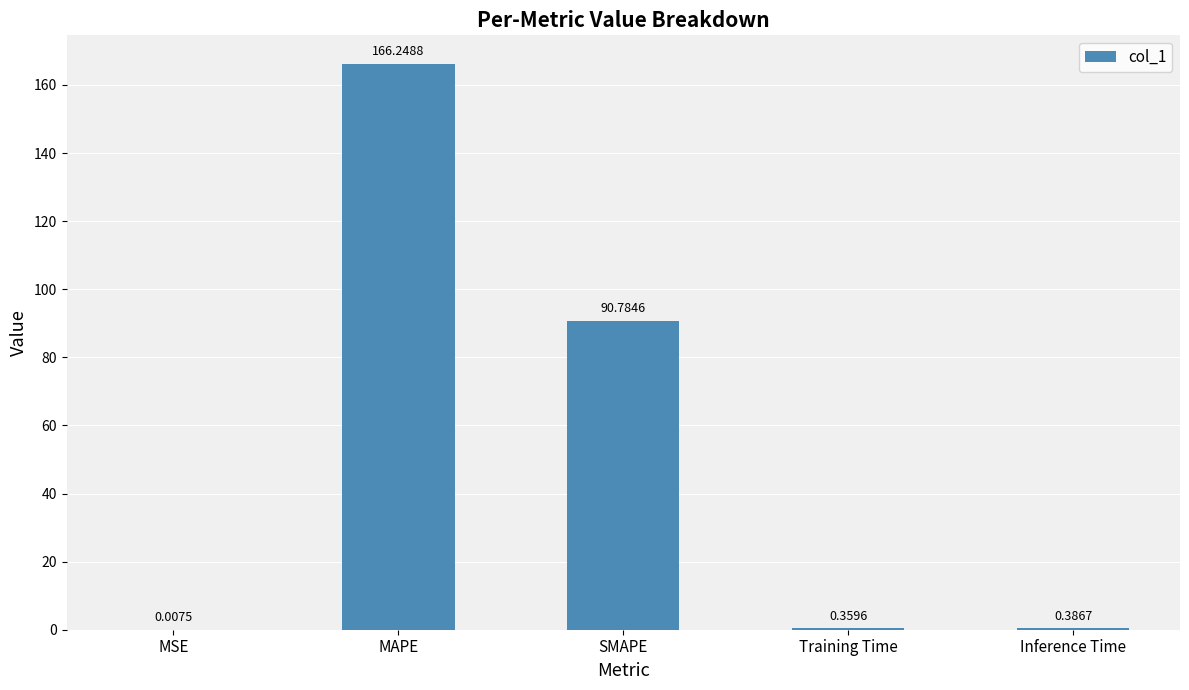

What is the sum of all values?

257.8